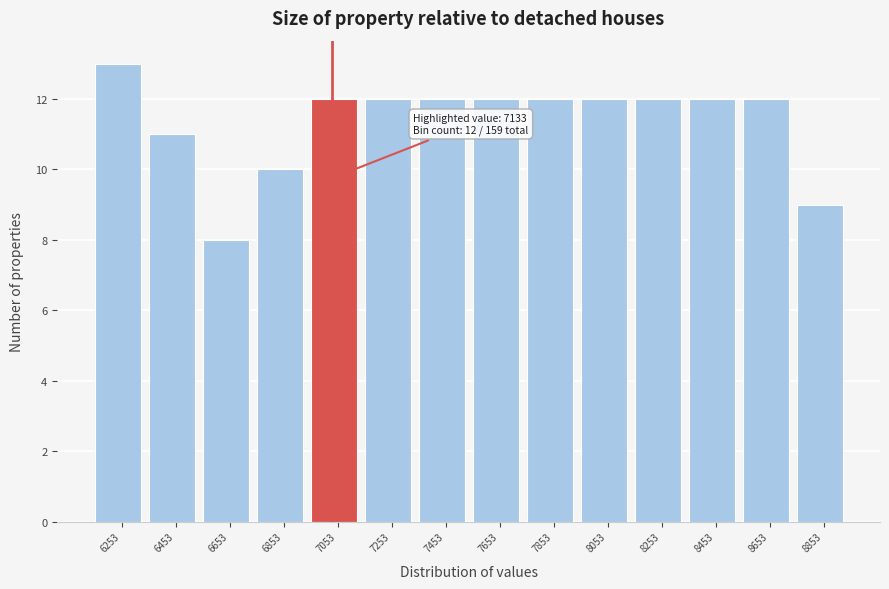

Reading left to right, extract all data points from this chart.

13	11	8	10	12	12	12	12	12	12	12	12	12	9